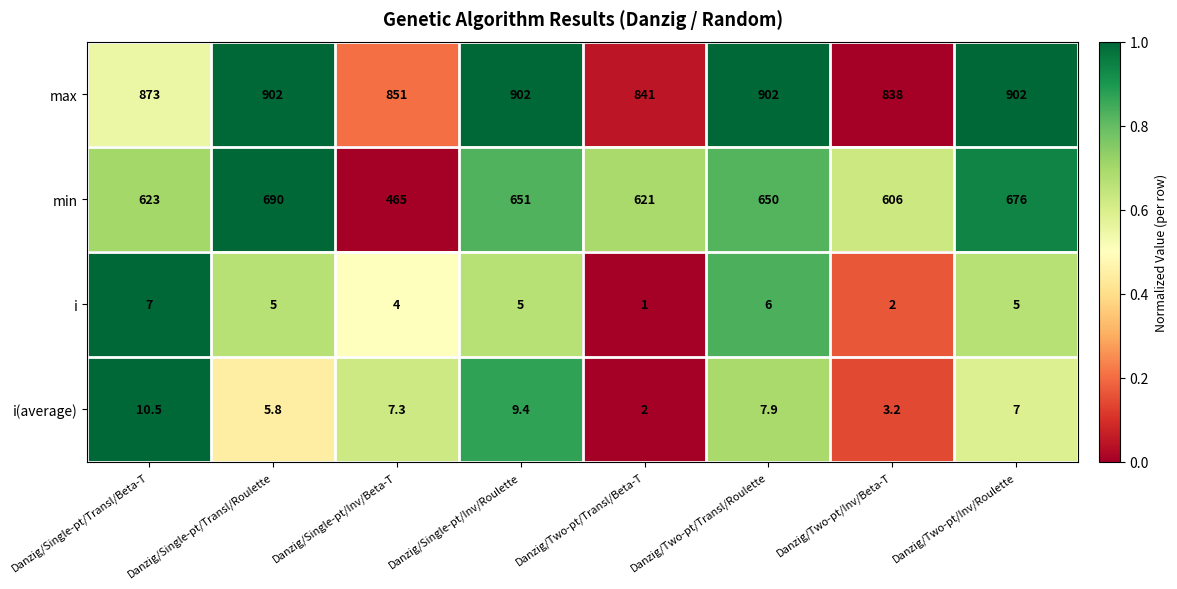

What is the total value across all series at Danzig/Two-pt/Inv/Roulette?

1590.0